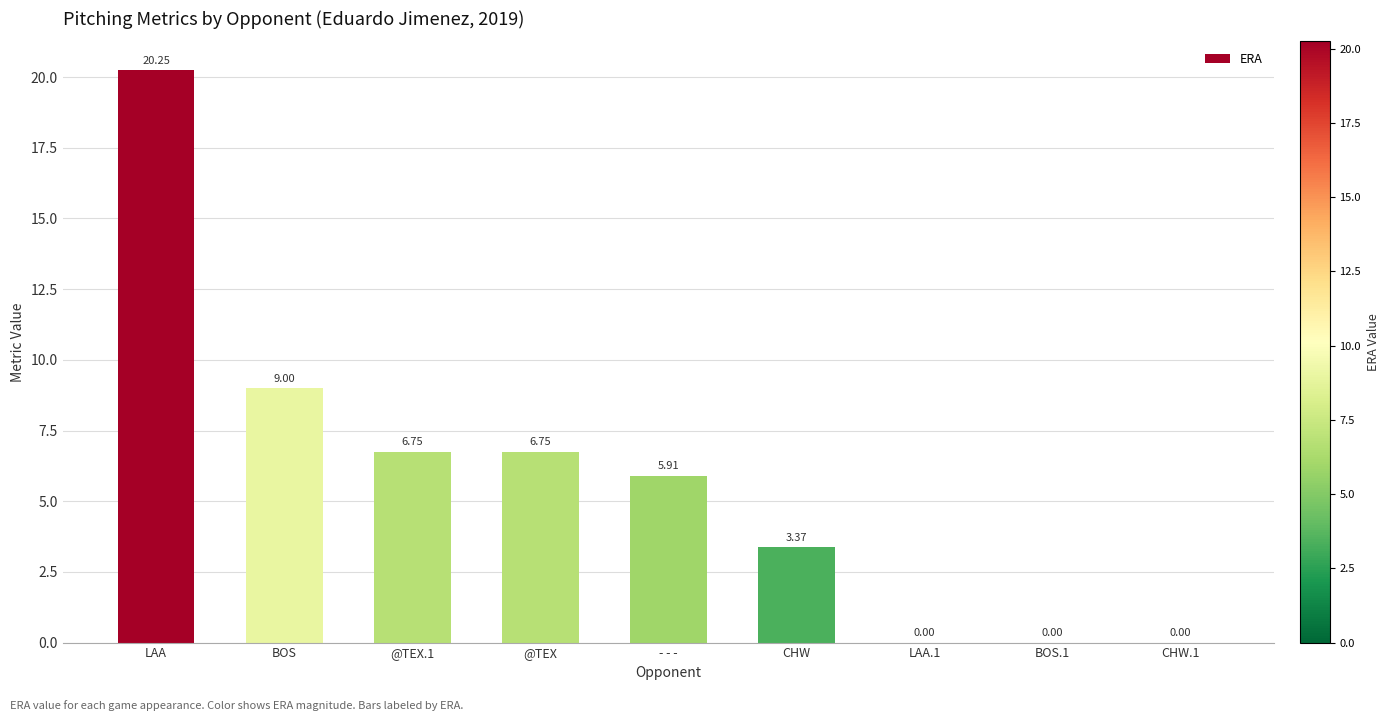

Where does the data first go above 5?

LAA